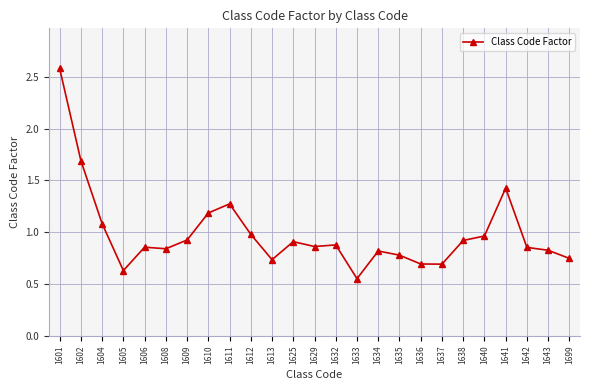

Which category has the highest value across all series?

1601